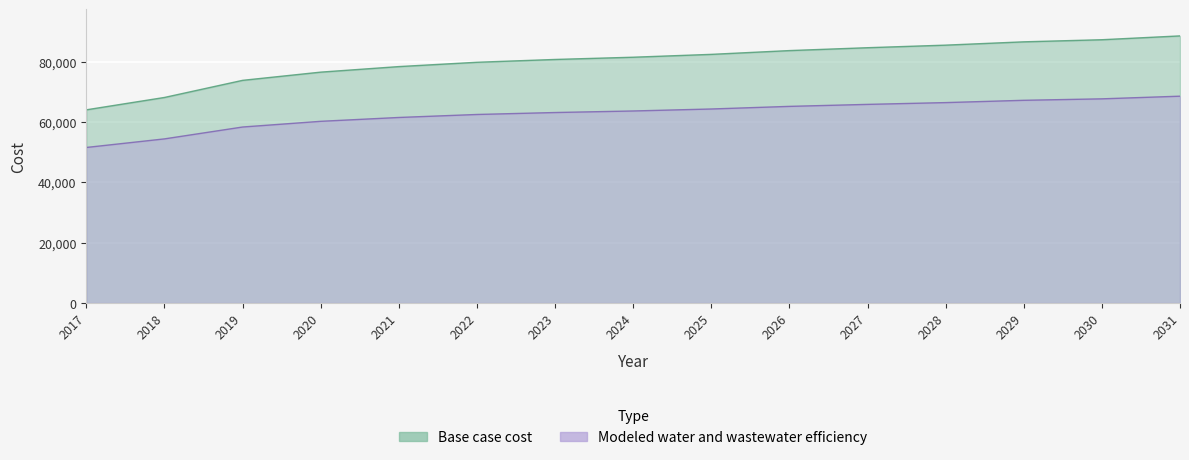

What is the maximum value for Base case cost?

88531.6